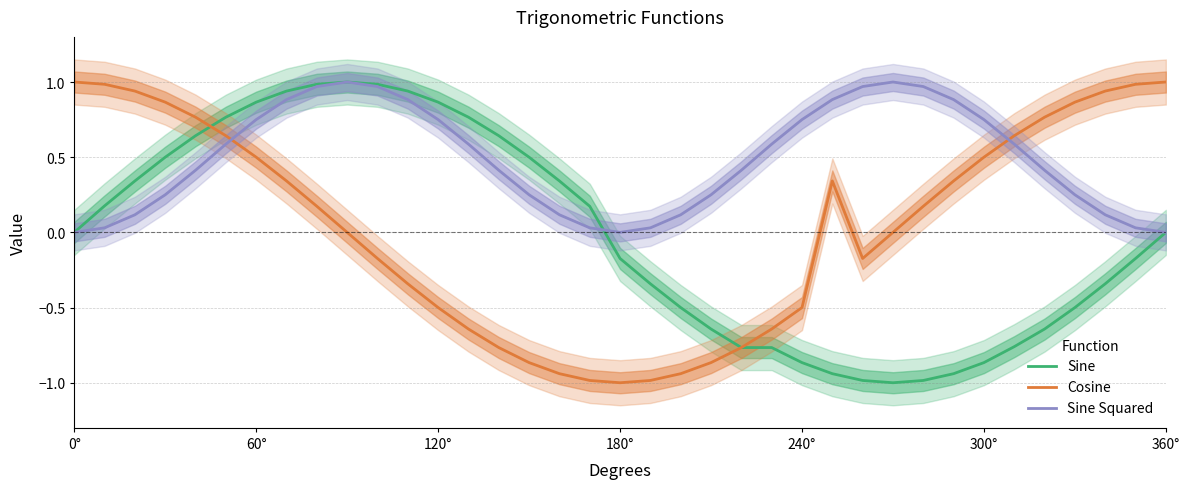

At which label is Sine Squared closest to 0?

0°